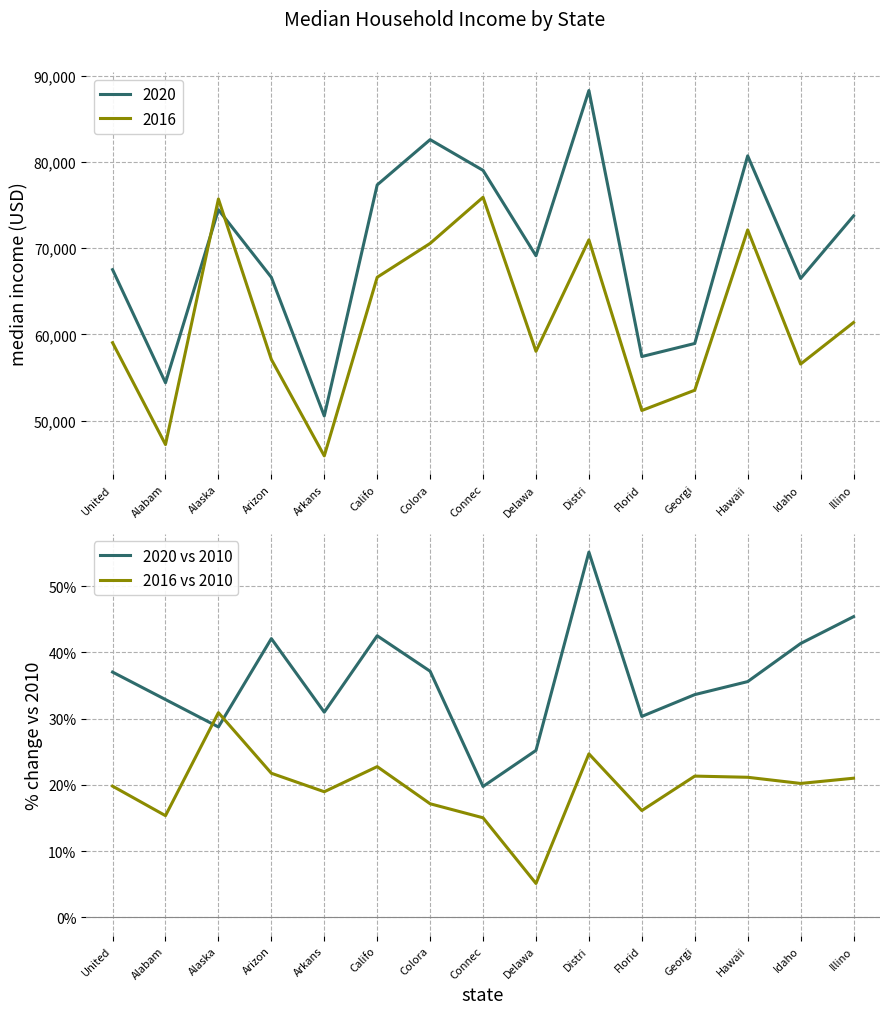

What is the label of the 15th point from the left?

Illino